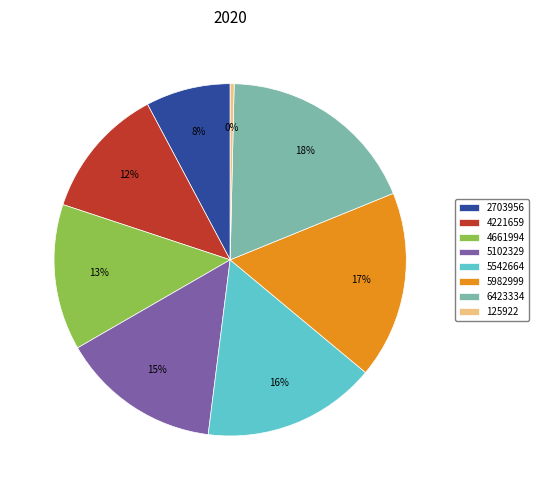

Which slice is the largest?

6423334